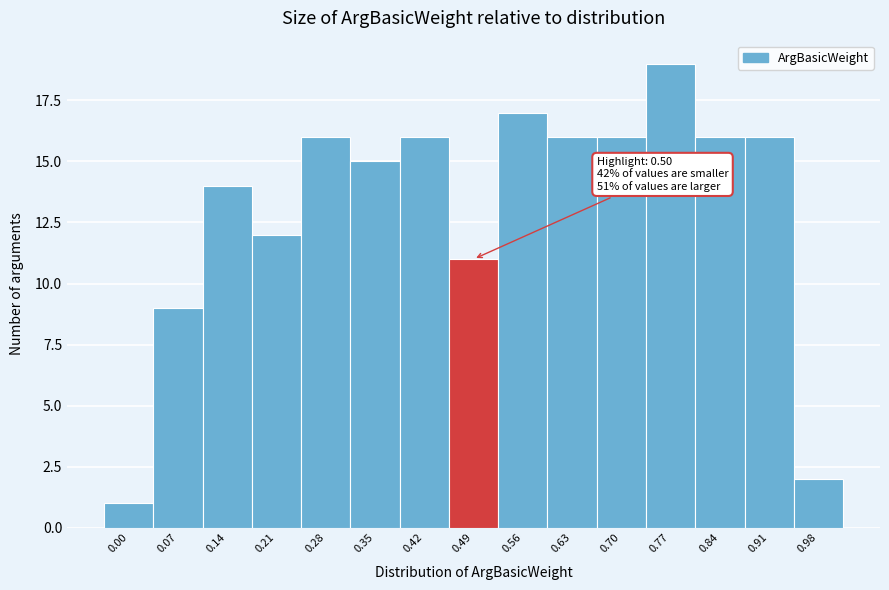

Reading left to right, transcribe all the data shown in this chart.

0.00=1	0.07=9	0.14=14	0.21=12	0.28=16	0.35=15	0.42=16	0.49=11	0.56=17	0.63=16	0.70=16	0.77=19	0.84=16	0.91=16	0.98=2